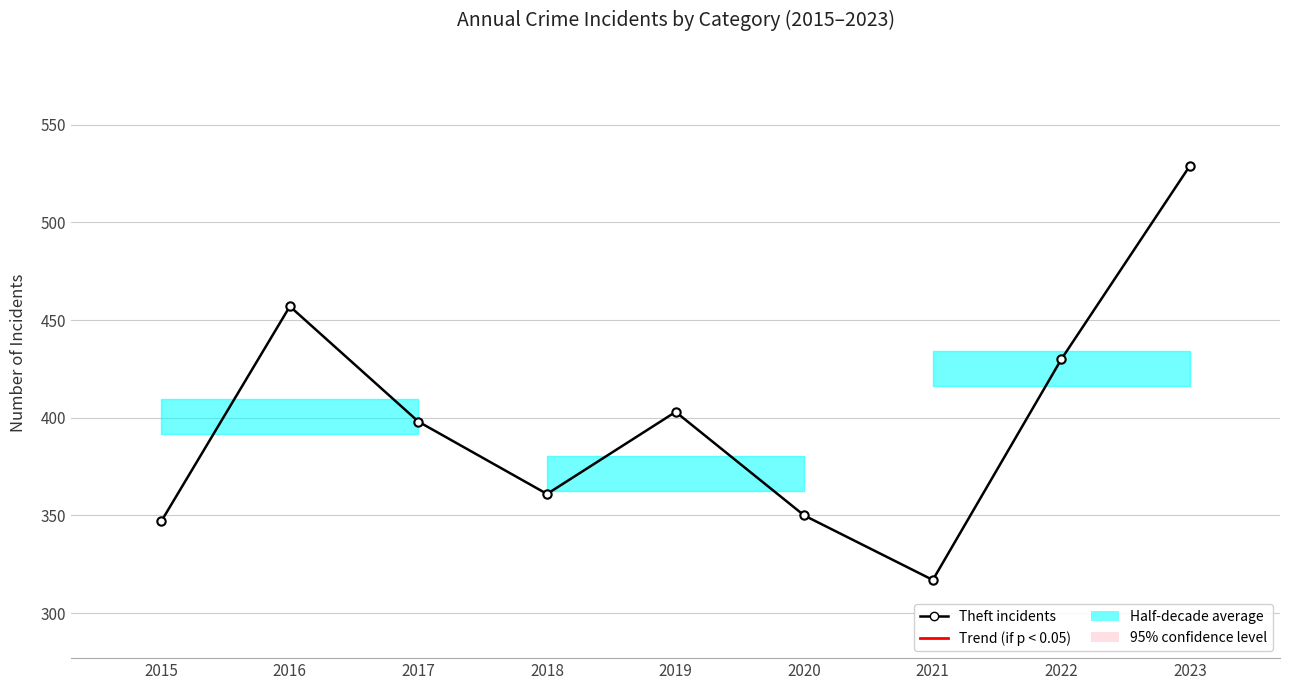

List the labels in order of value, largest first.

2023, 2016, 2022, 2019, 2017, 2018, 2020, 2015, 2021